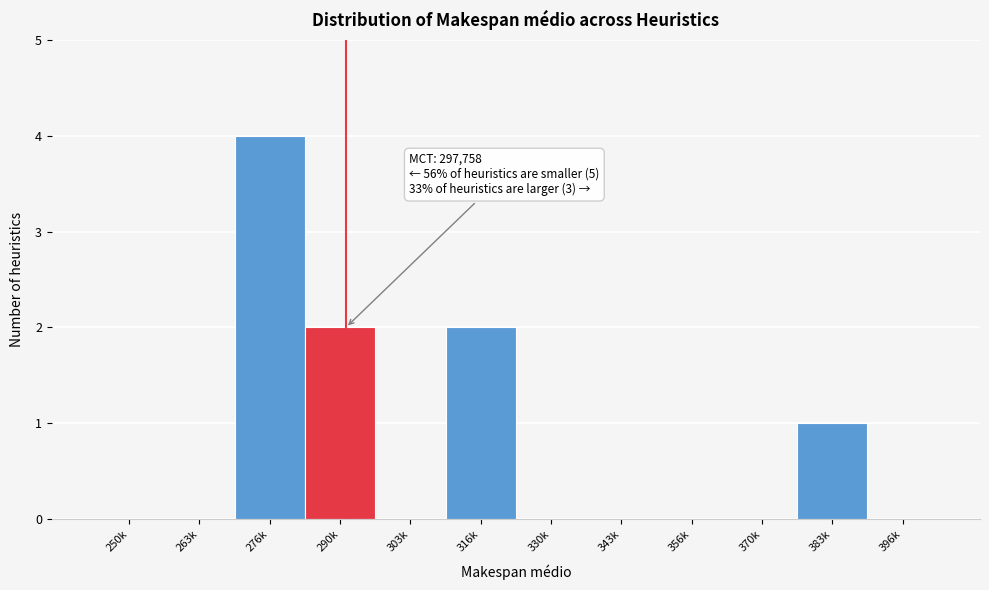

Reading left to right, transcribe all the data shown in this chart.

250k=0	263k=0	276k=4	290k=2	303k=0	316k=2	330k=0	343k=0	356k=0	370k=0	383k=1	396k=0